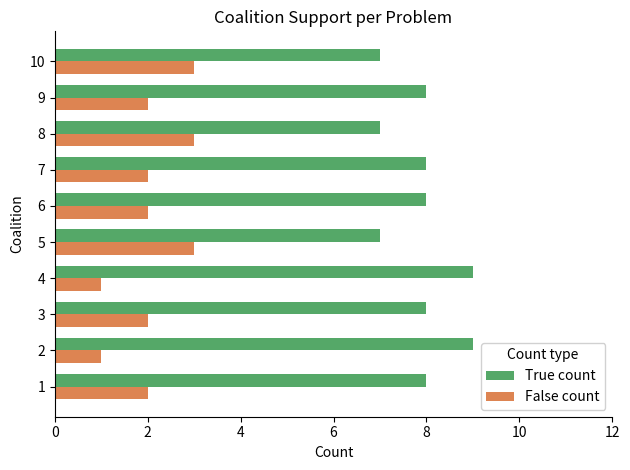

What is the greatest value displayed?

9